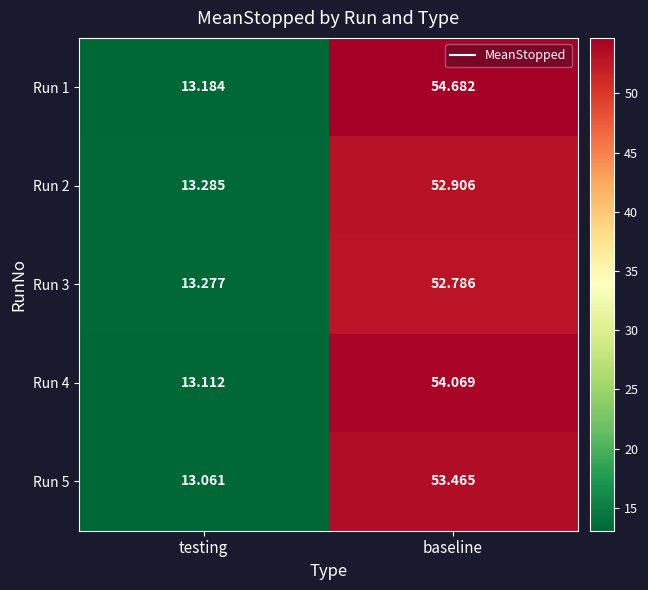

Which category has the highest value in the Run 1 series?

baseline